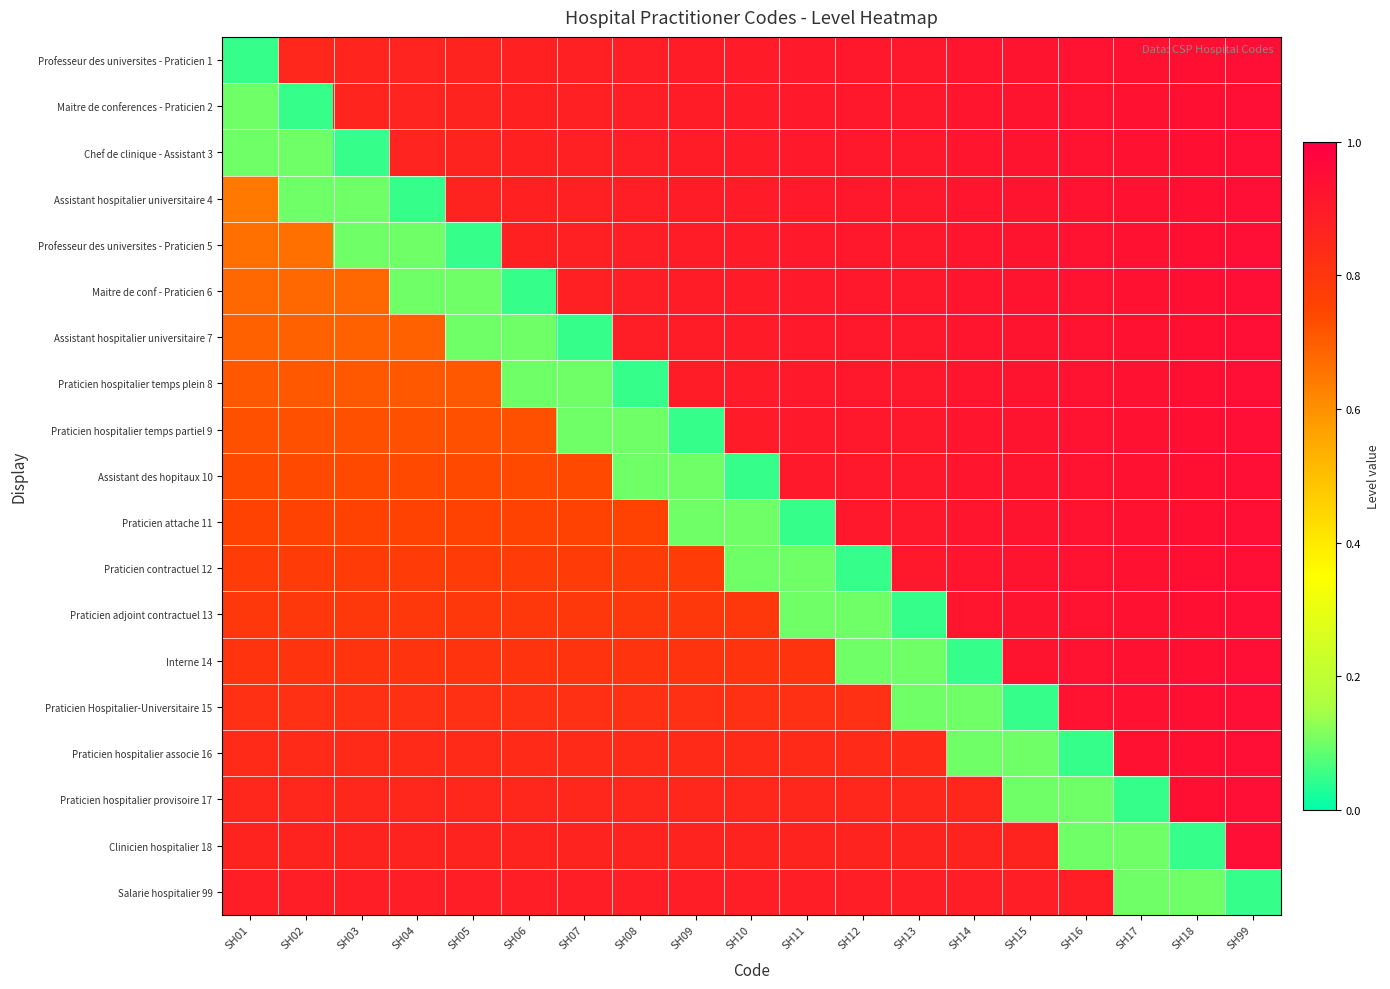

At how many categories does at least one series exceed 0?

19